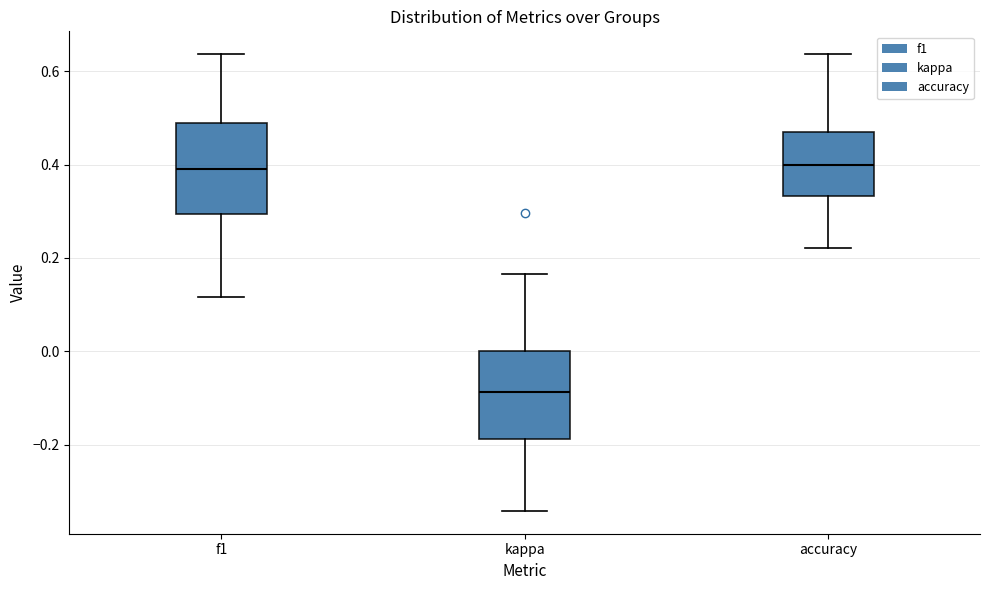

Reading left to right, read every box against the y-axis: the position of its median line, the range the box covers, and the ends of its whiskers. The values are not printed on the chart, so give them approximately, as read against the axis.

f1: median 0.40, box 0.30 to 0.48, whiskers 0.12 to 0.64
kappa: median -0.08, box -0.18 to 0.00, whiskers -0.34 to 0.16
accuracy: median 0.40, box 0.34 to 0.46, whiskers 0.22 to 0.64